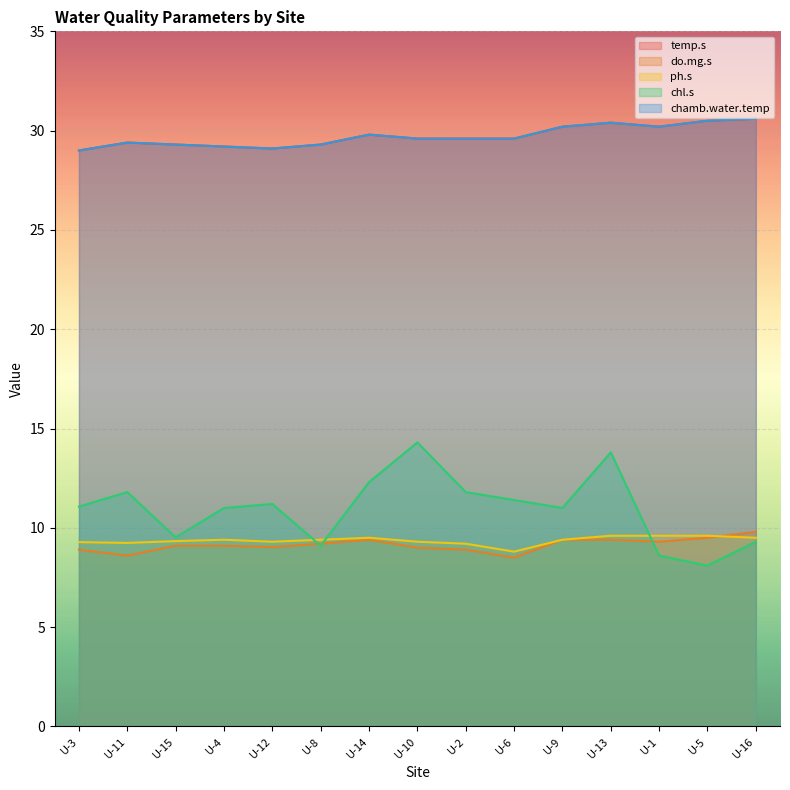

How many interior local valleys does the ph.s series have?

3